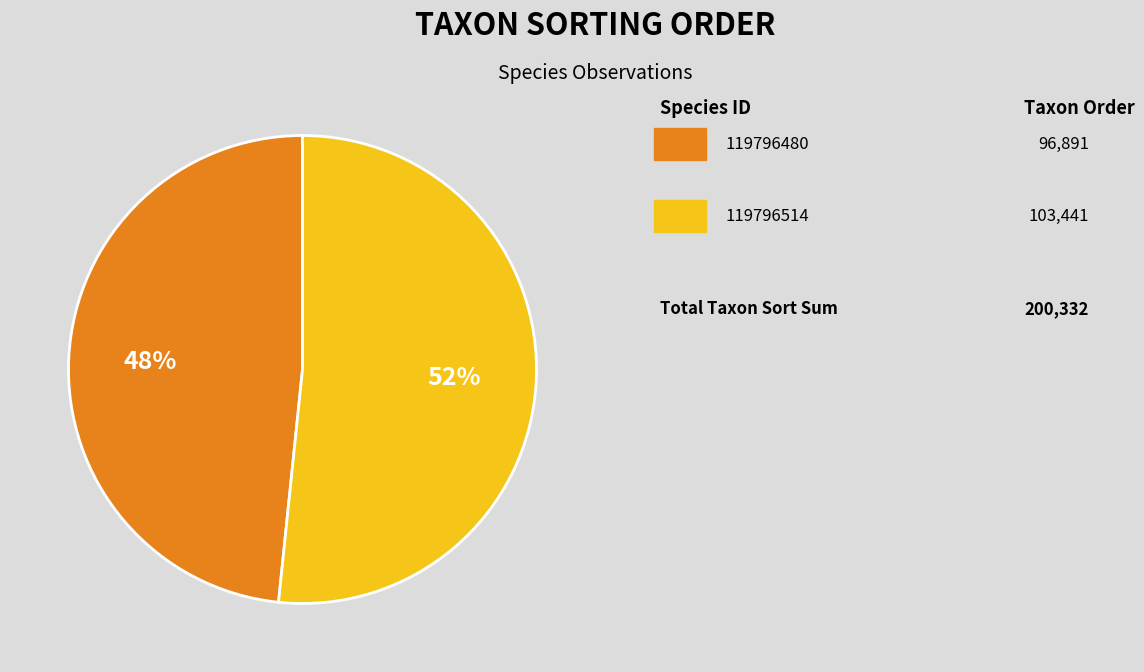

To the nearest percent, what is the average slice percentage?

50%